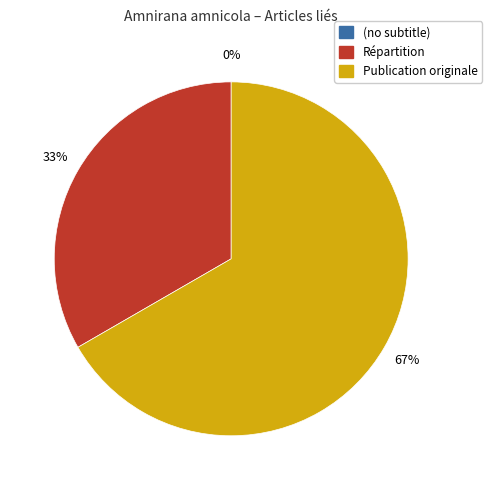

What is the change in value from (no subtitle) to Répartition?

+1